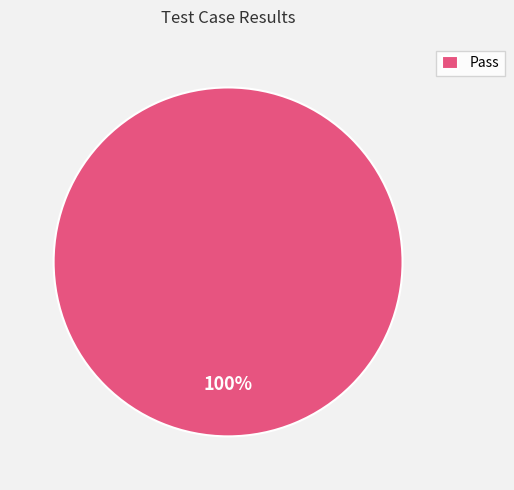

Does any single category account for the majority?

Yes